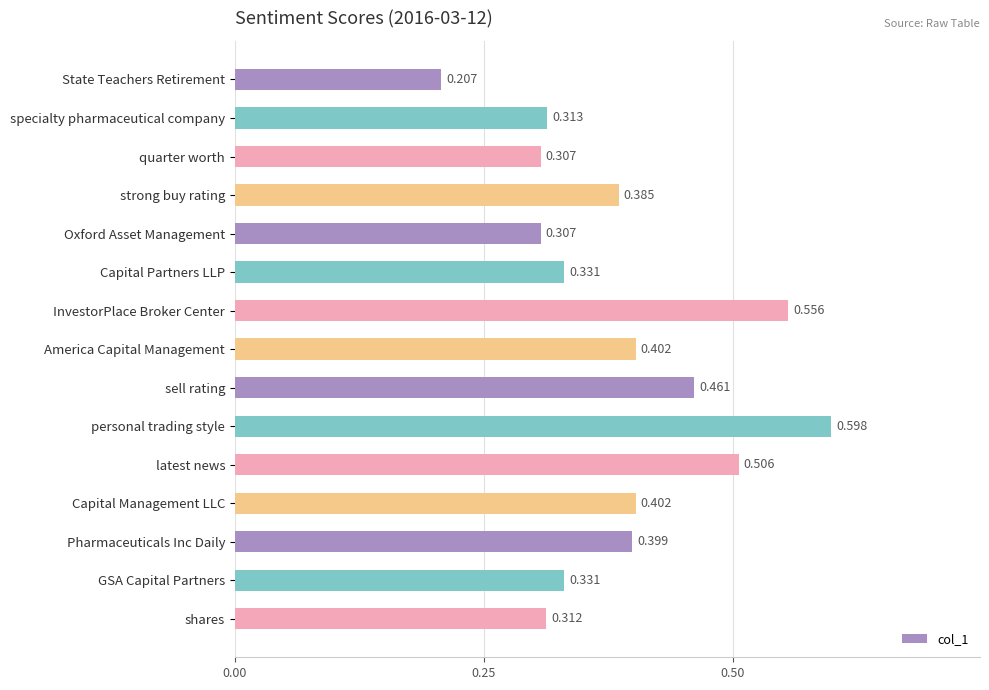

How many bars are there in total?

15